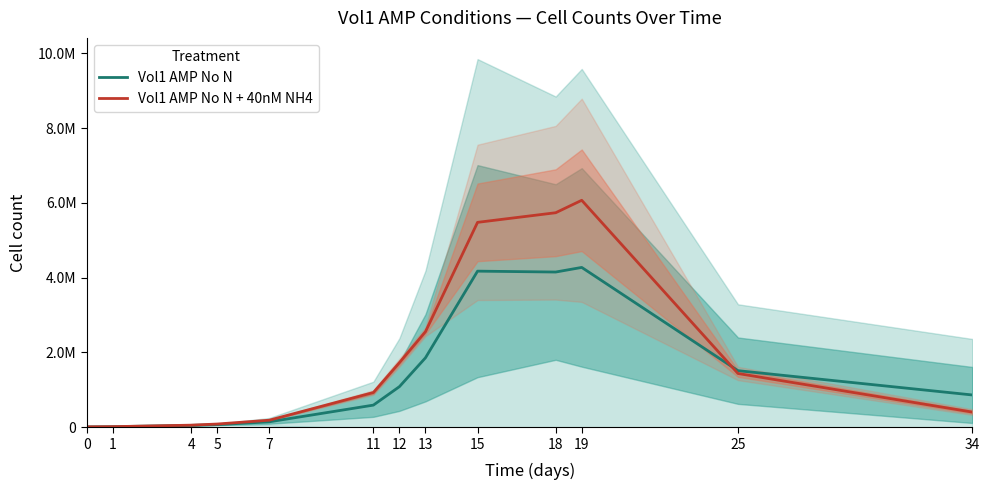

Rank the series by their maximum value, from highest to lowest.

Vol1 AMP No N + 40nM NH4, Vol1 AMP No N